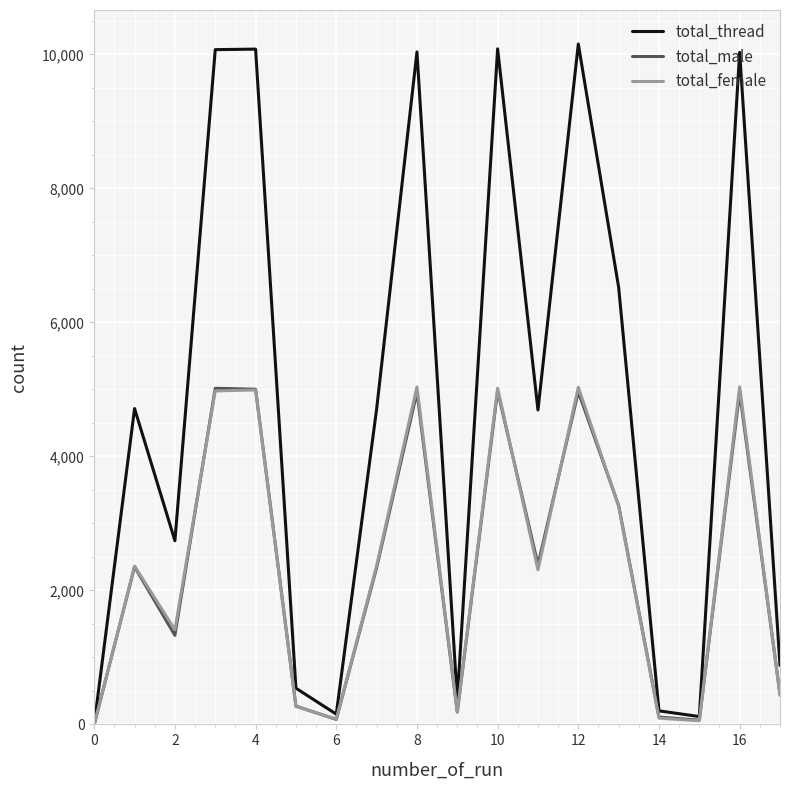

Which series has the widest spread of values?

total_thread